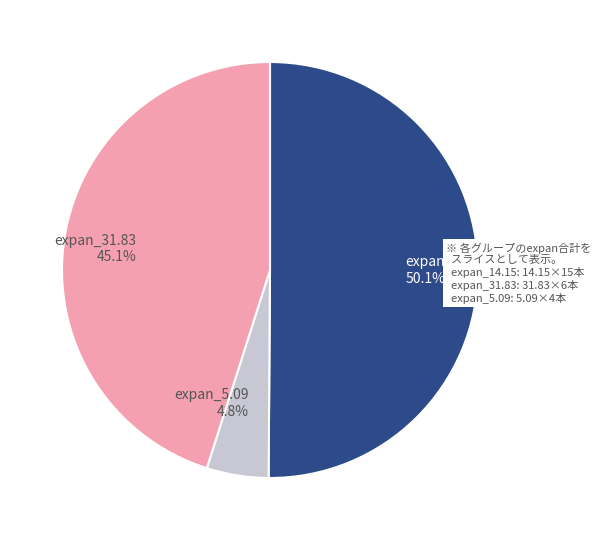

Count the number of slices in the pie.

3